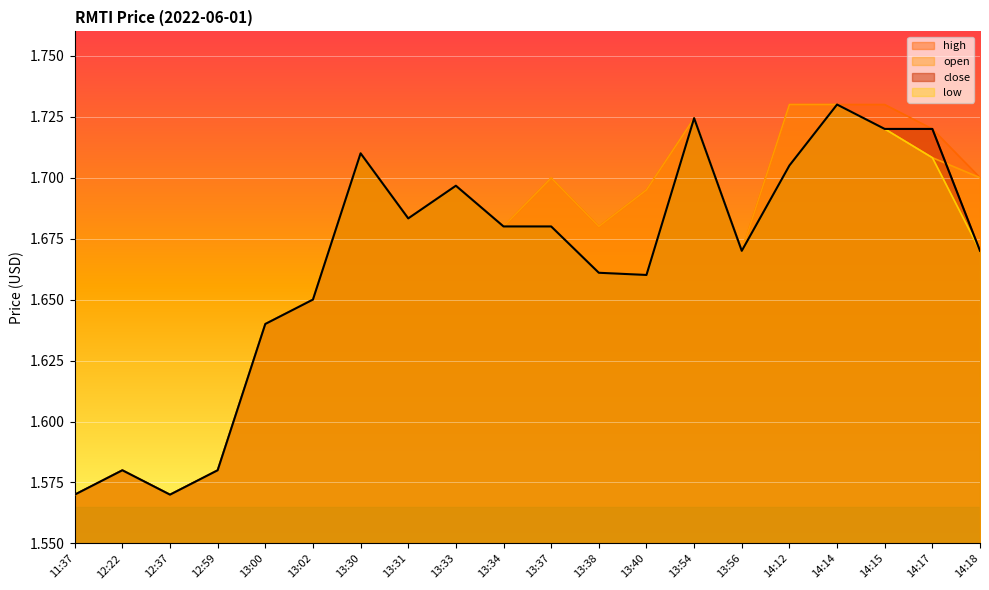

True or false: close has a value of 1.7 at 14:14.

True